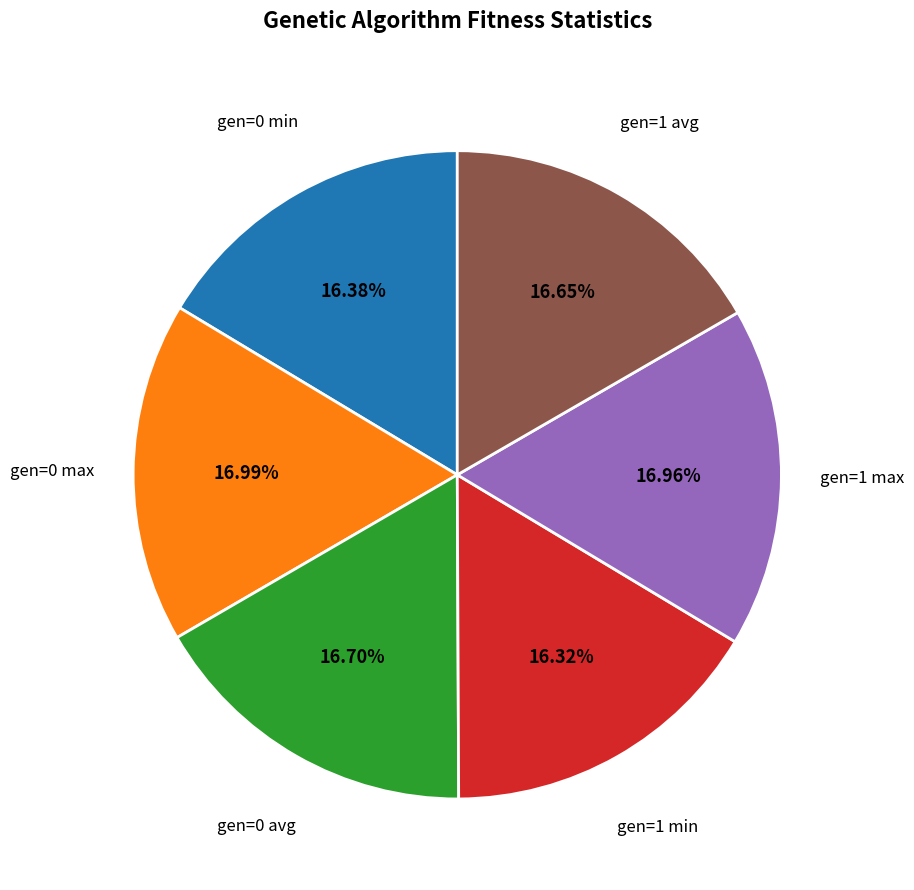

To the nearest percent, what is the difference between the largest and smallest slice percentages?

1%